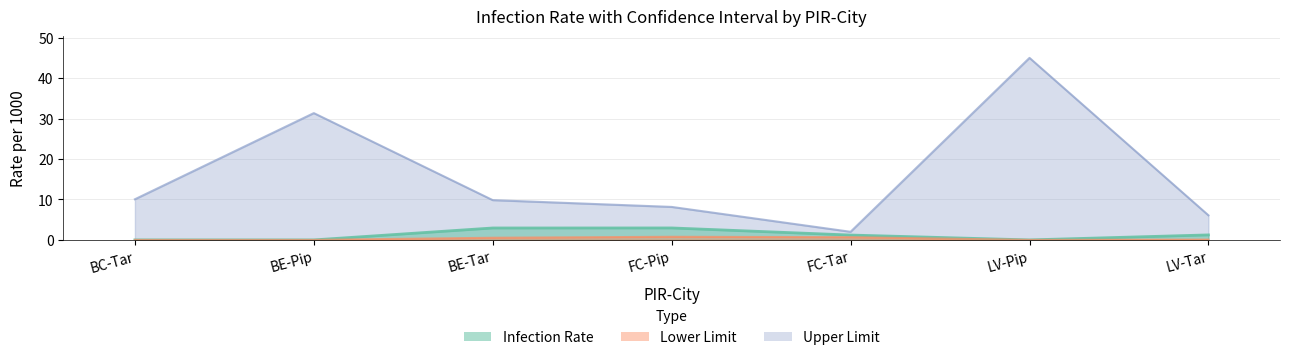

What is the difference between the Upper Limit values at FC-Pip and LV-Pip?

36.8